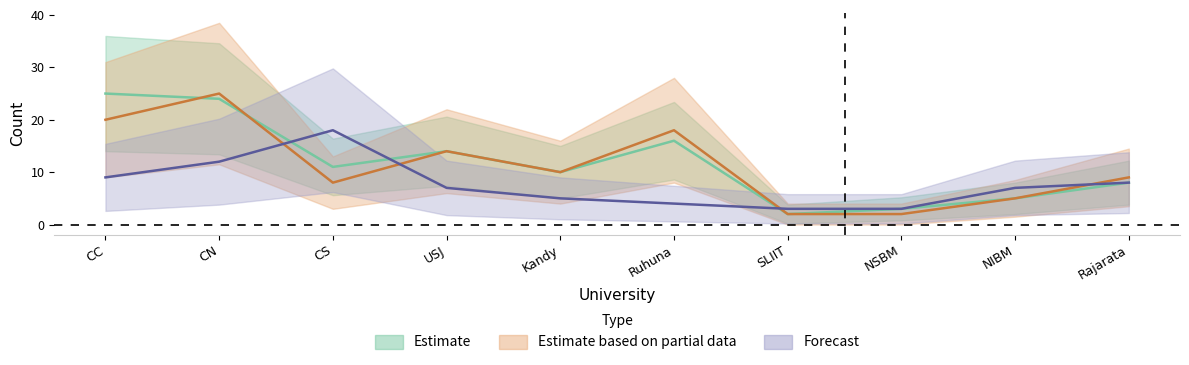

What is the difference between the maximum and second lowest values in the ACC series?

22